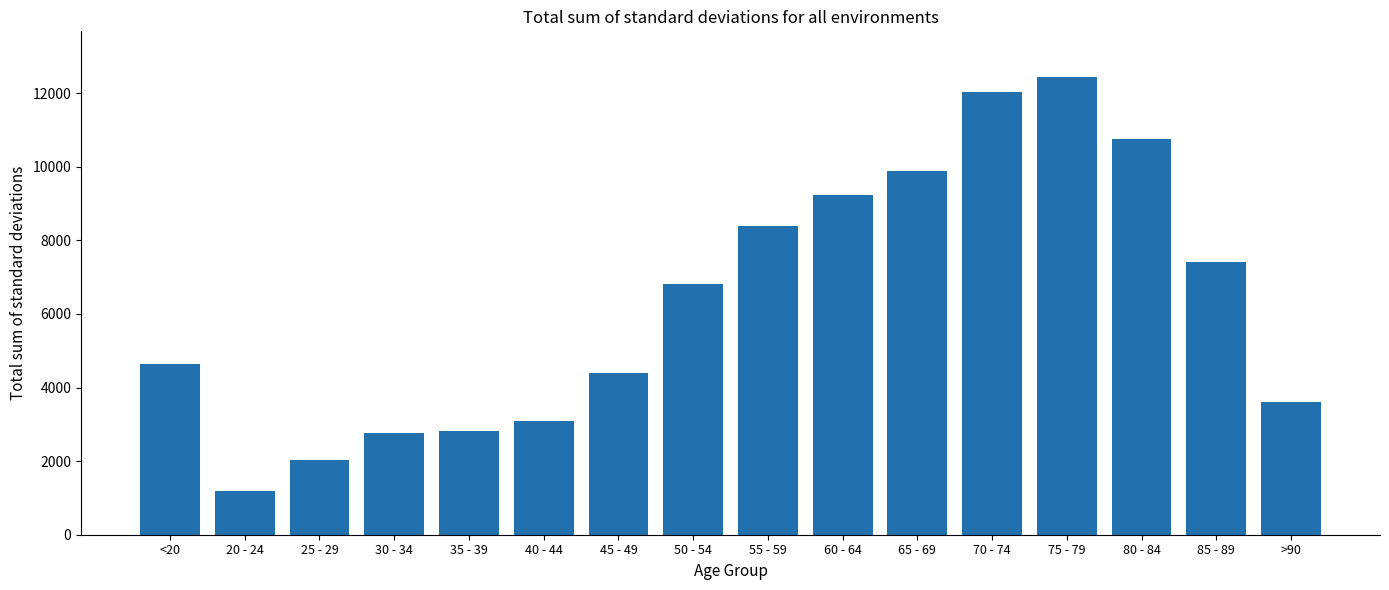

What is the difference between the values at 30 - 34 and 50 - 54?

4038